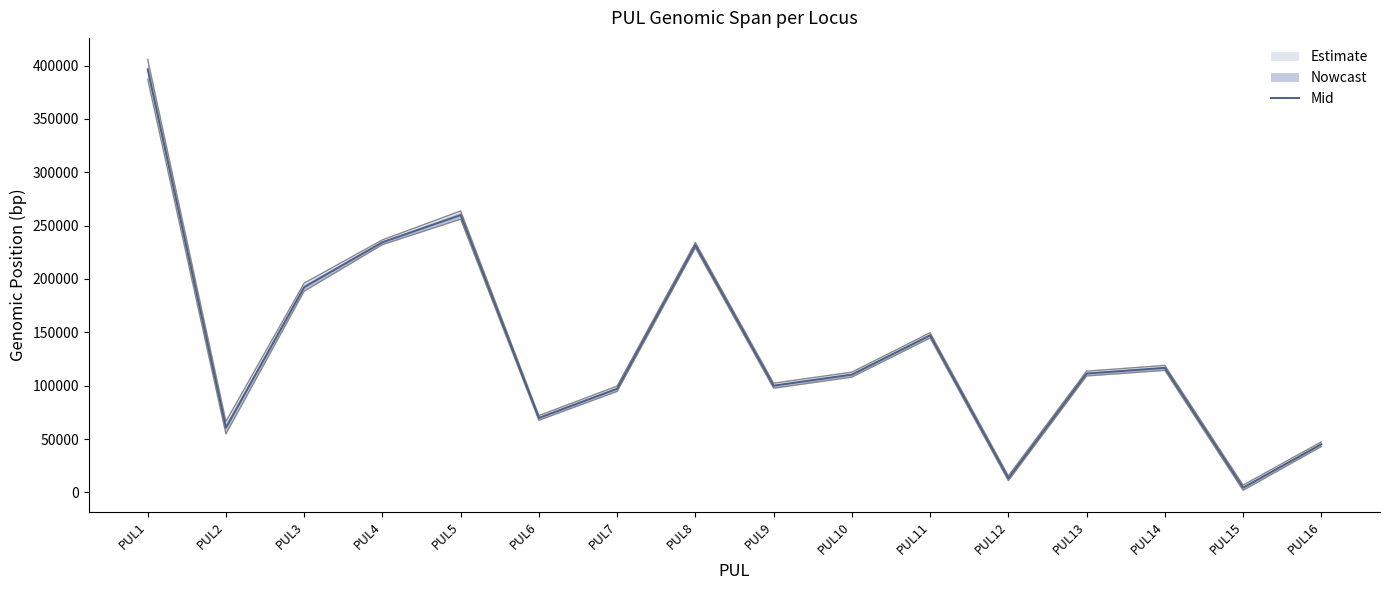

At which category does the data reach its first local valley?

PUL2